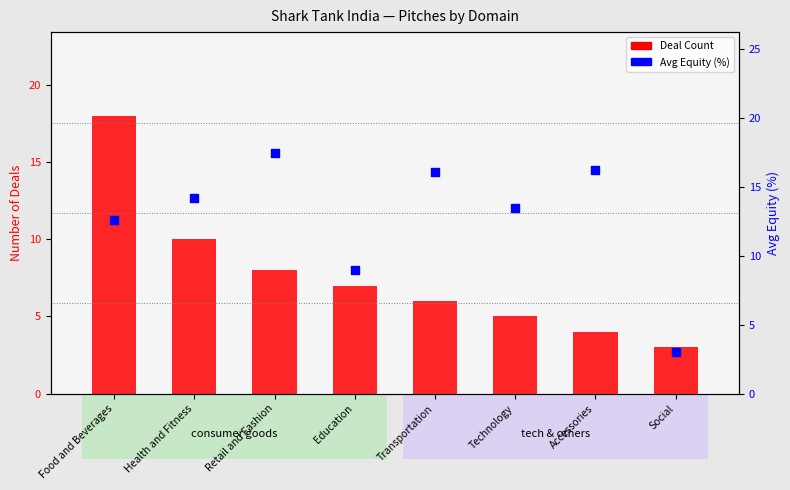

What are all the series names shown in the legend?

Deal Count, Avg Equity (%)